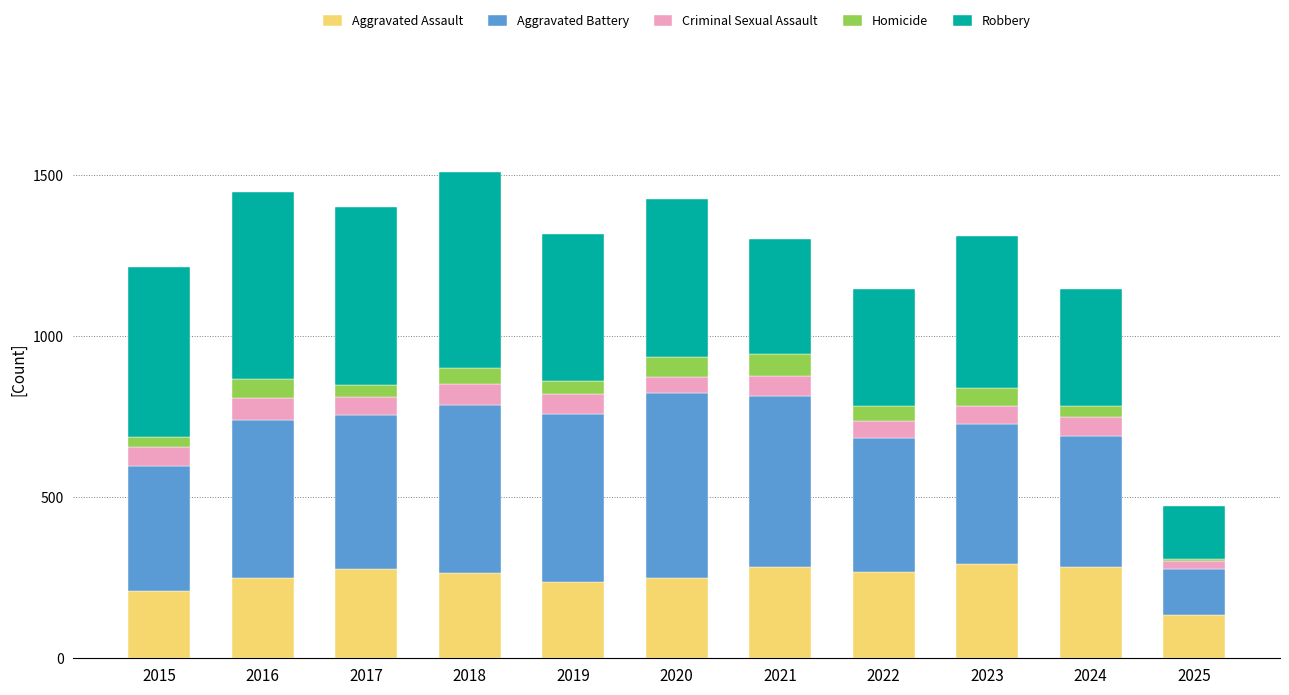

What is the maximum value for Aggravated Assault?

293